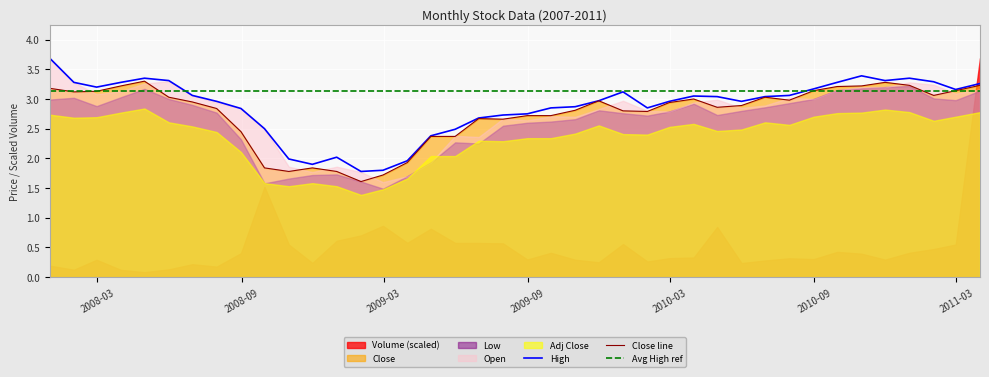

What is the highest value of the High series?

3.7